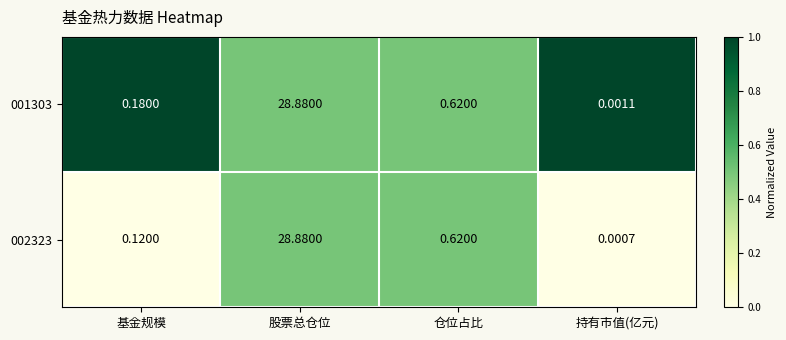

Rank the categories by 001303 value from lowest to highest.

持有市值(亿元), 基金规模, 仓位占比, 股票总仓位